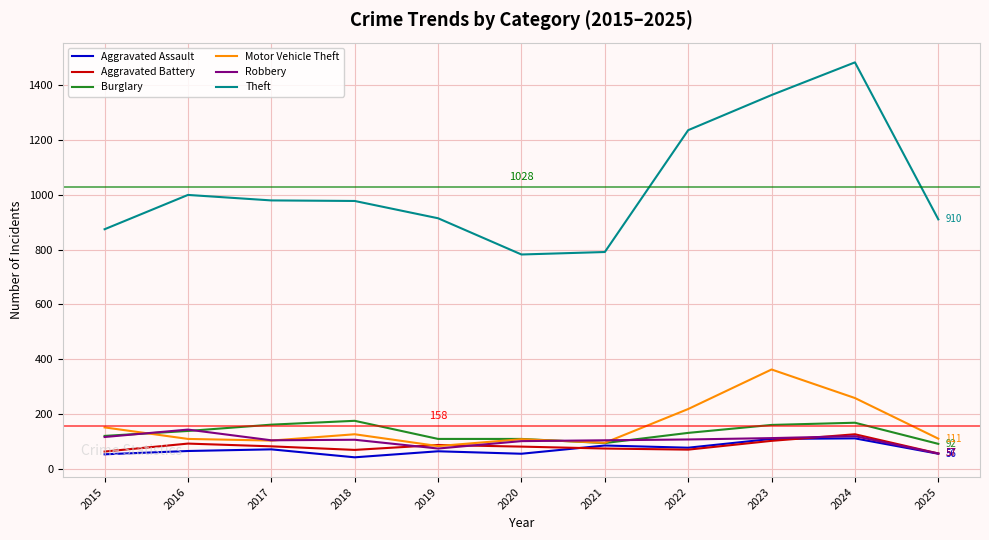

True or false: Aggravated Battery and Theft intersect in this chart.

False